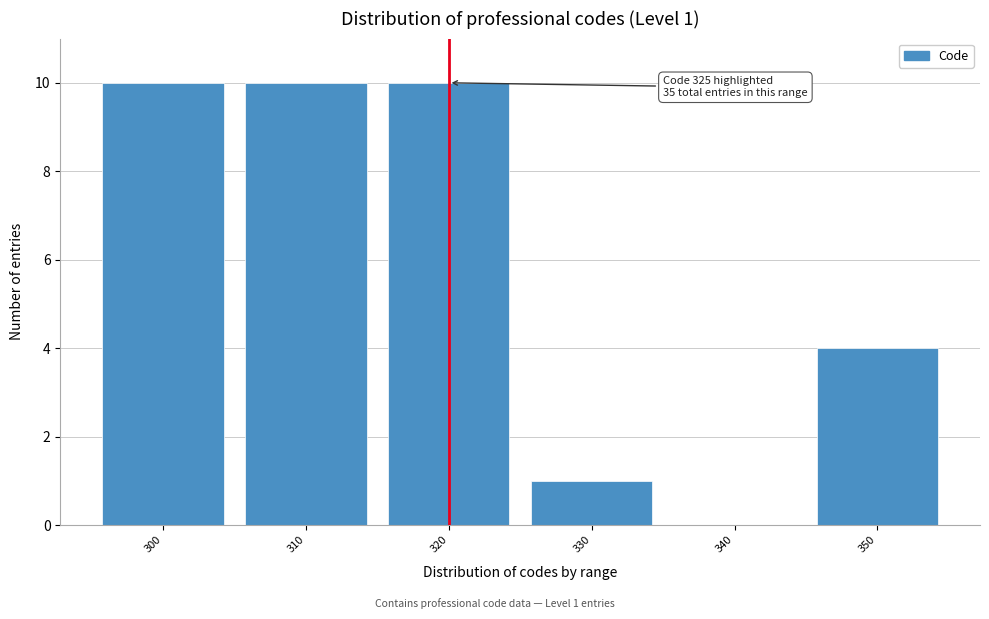

Reading right to left, transcribe all the data shown in this chart.

350=4	340=0	330=1	320=10	310=10	300=10